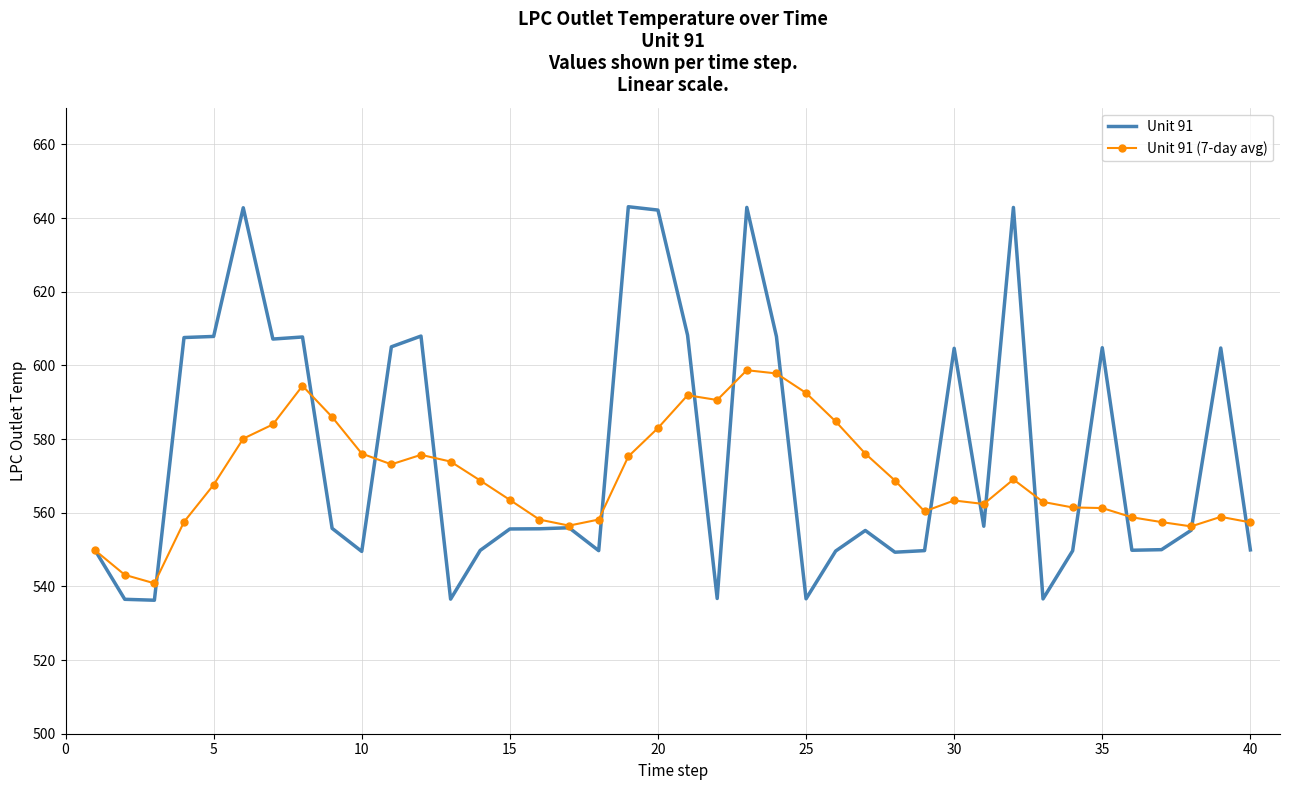

What is the maximum value for Unit 91?

643.1